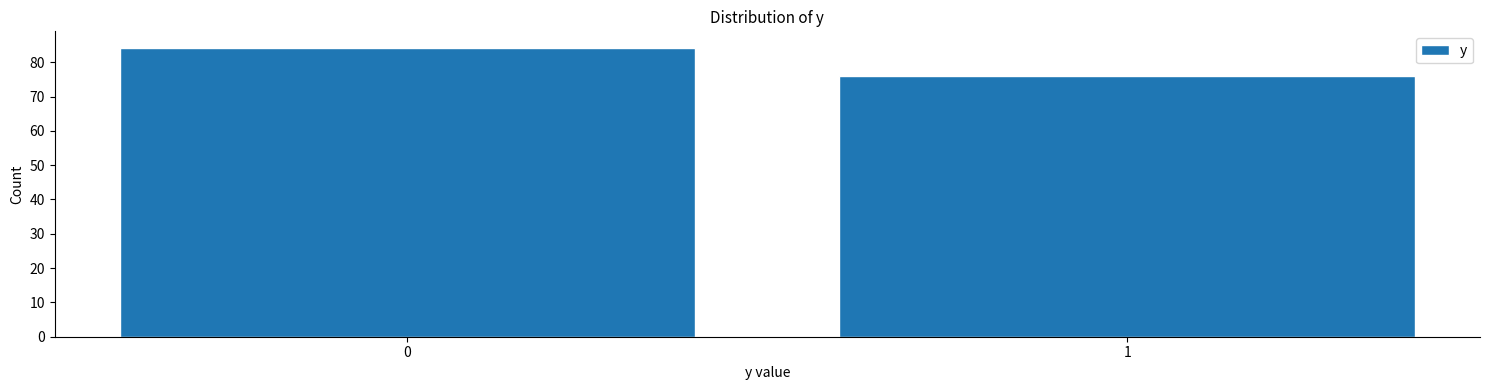

Reading left to right, what are all the values shown in this chart?

84	76